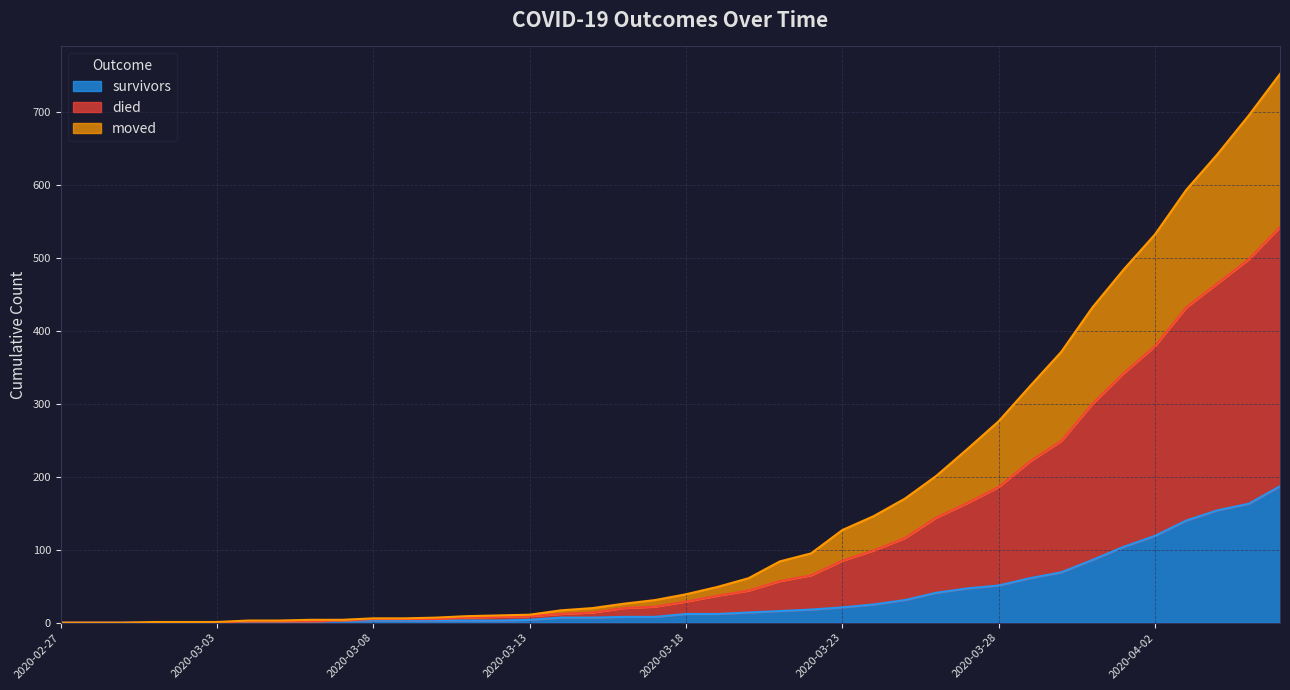

Is it true that moved equals 148 at 2020-03-30?

False